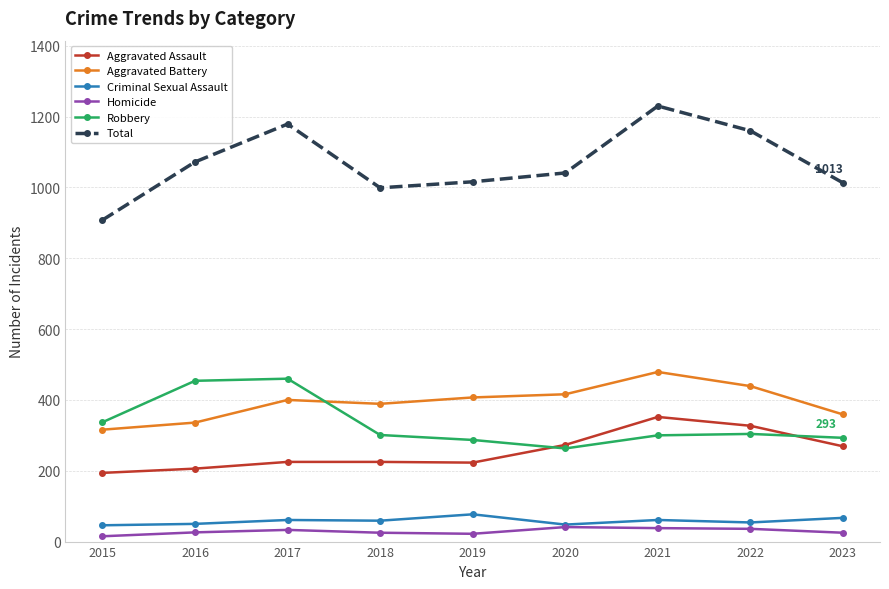

Which series has the widest spread of values?

Total